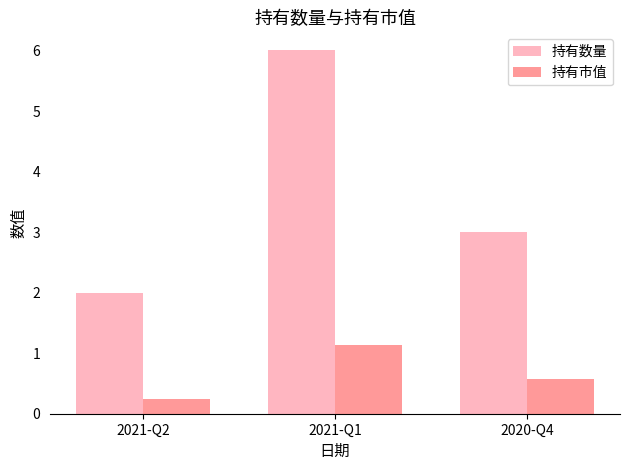

What is the difference between the highest and lowest values at 2021-Q1?

4.9